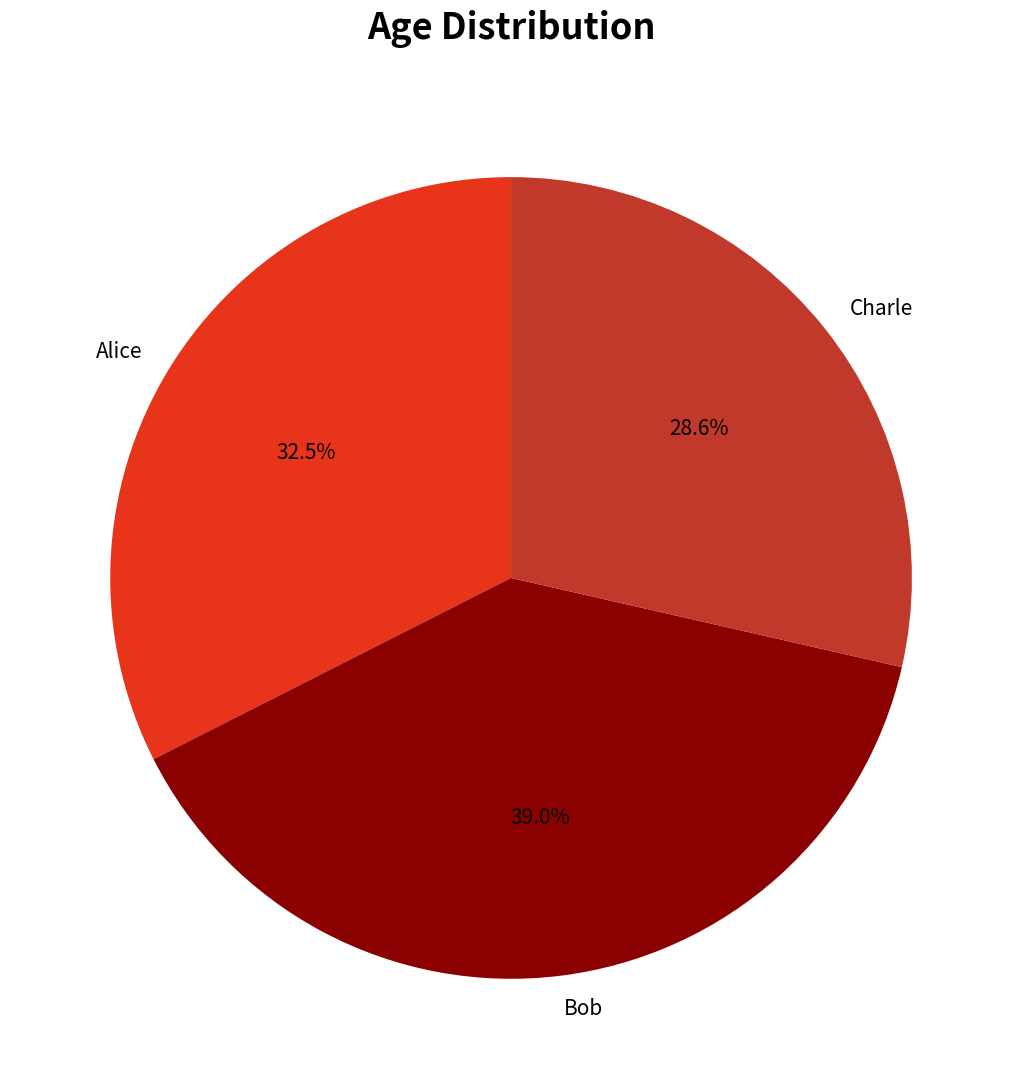

The Charle slice represents 29% of the pie. True or false?

True